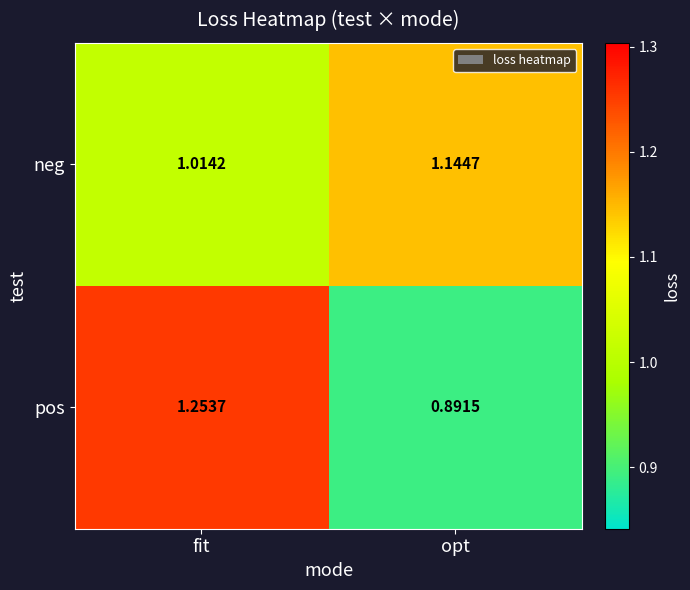

At which label does pos first exceed 1?

fit